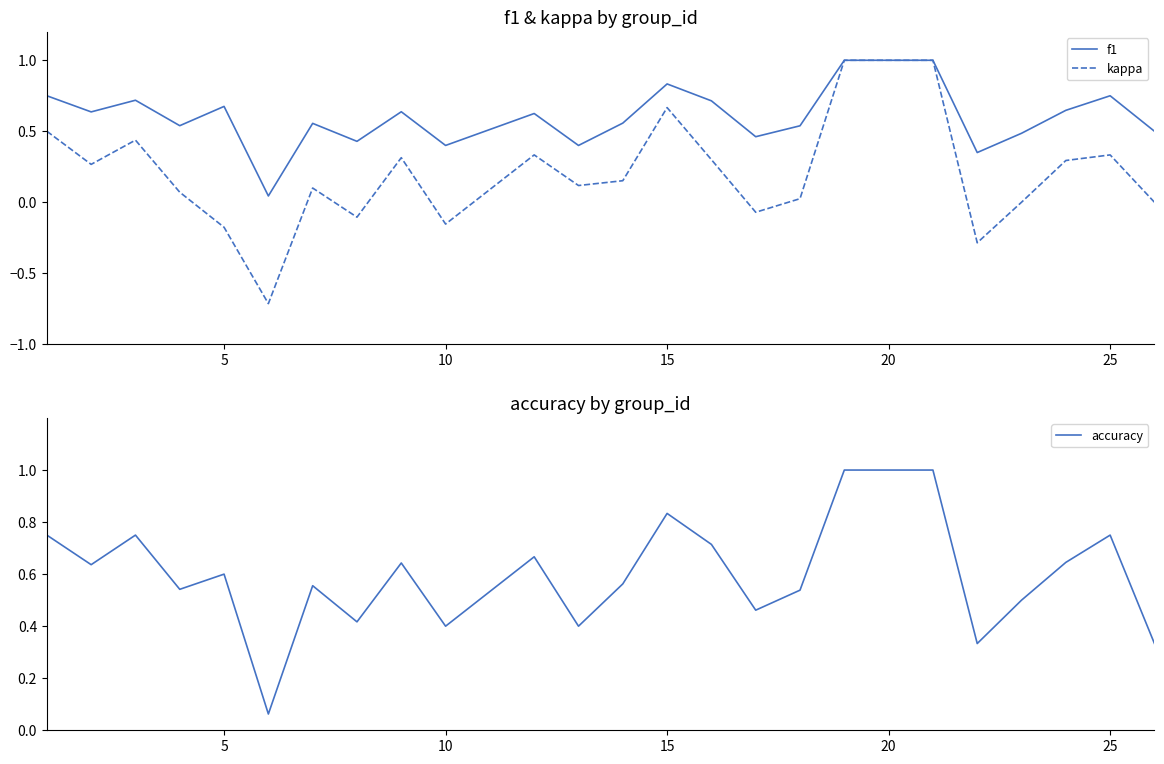

Which series has the largest total across all categories?

f1